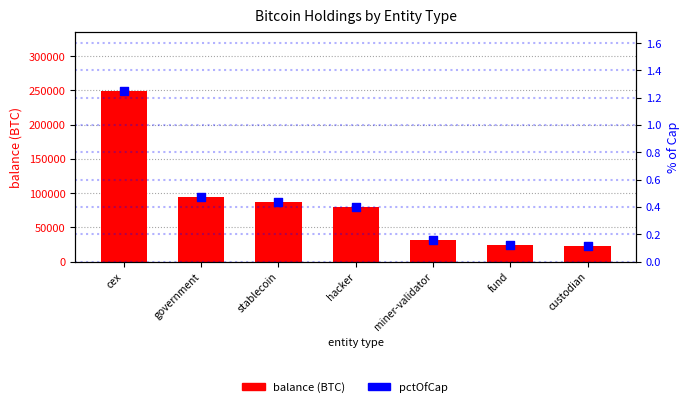

Which series reaches the maximum Y coordinate?

balance (BTC)